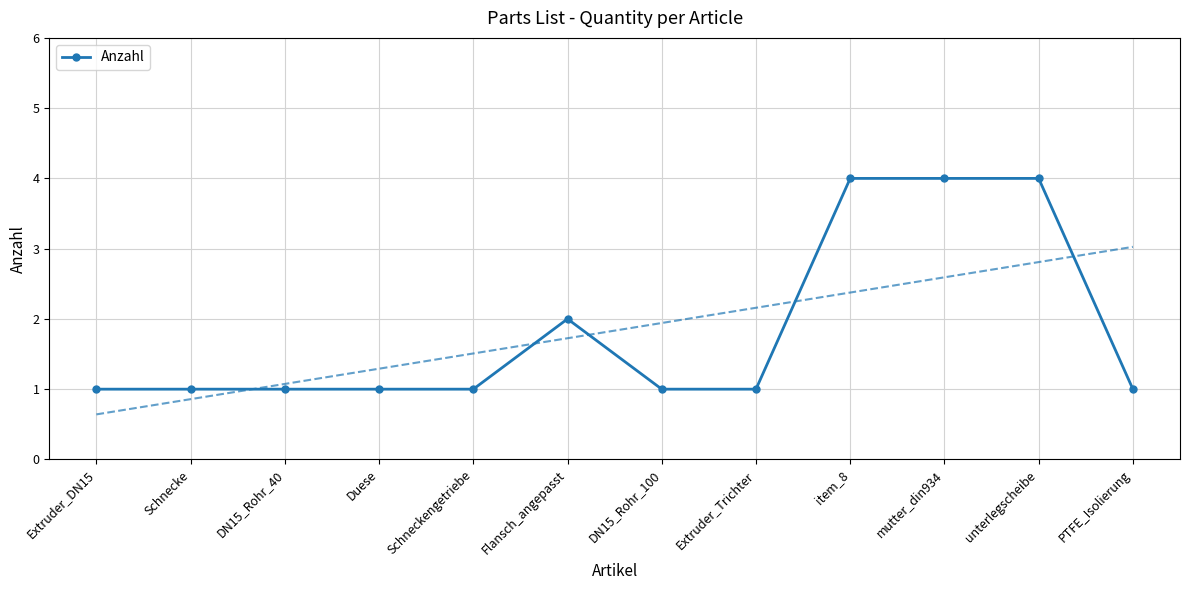

How many values exceed 1?

4